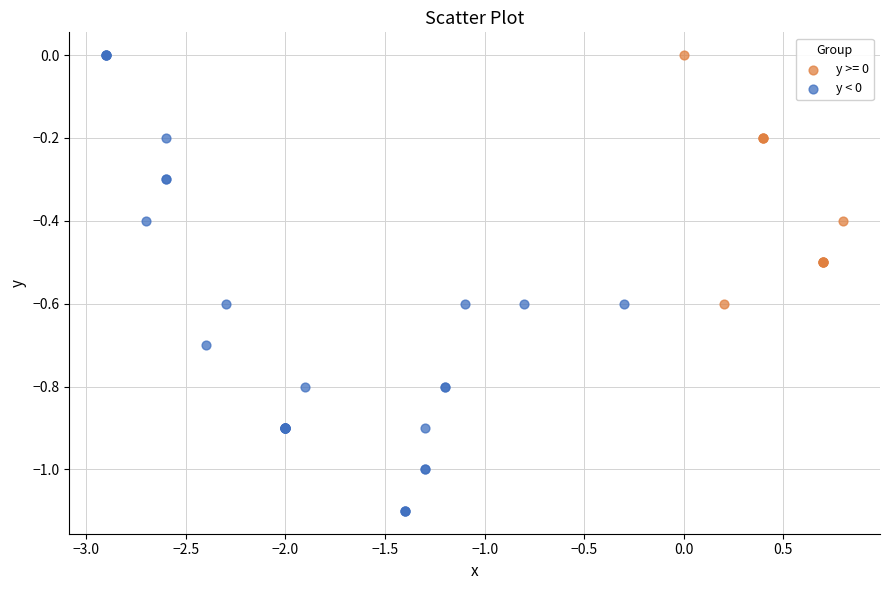

Which series has the widest spread of Y values?

y < 0